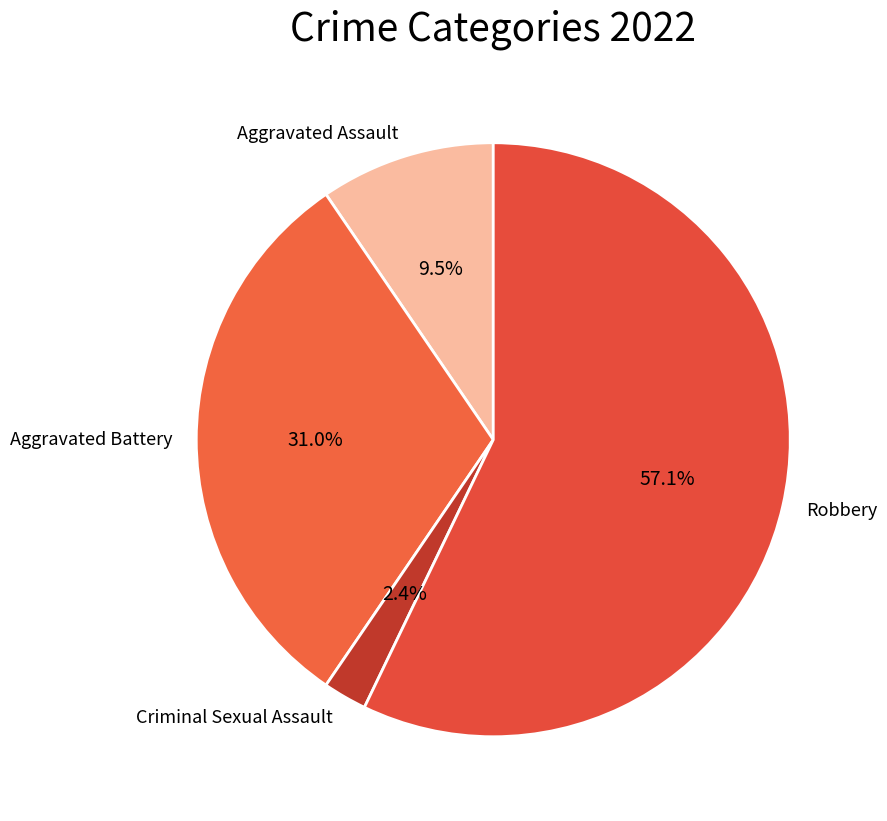

Does Robbery represent more than half of the total?

Yes